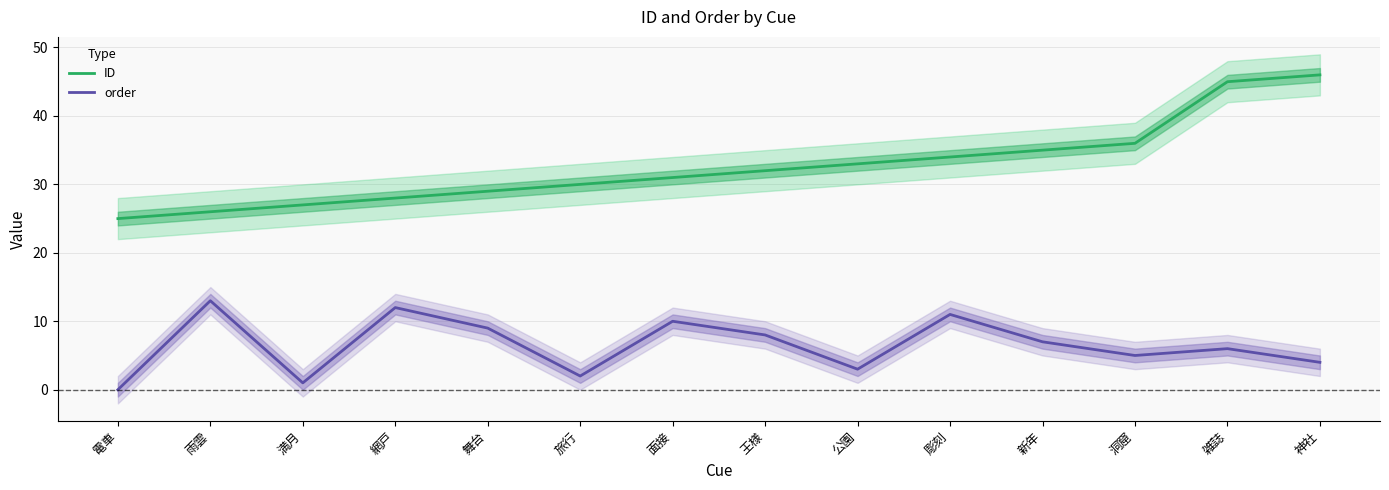

Reading right to left, extract all data points from this chart.

ID: 46	45	36	35	34	33	32	31	30	29	28	27	26	25
order: 4	6	5	7	11	3	8	10	2	9	12	1	13	0